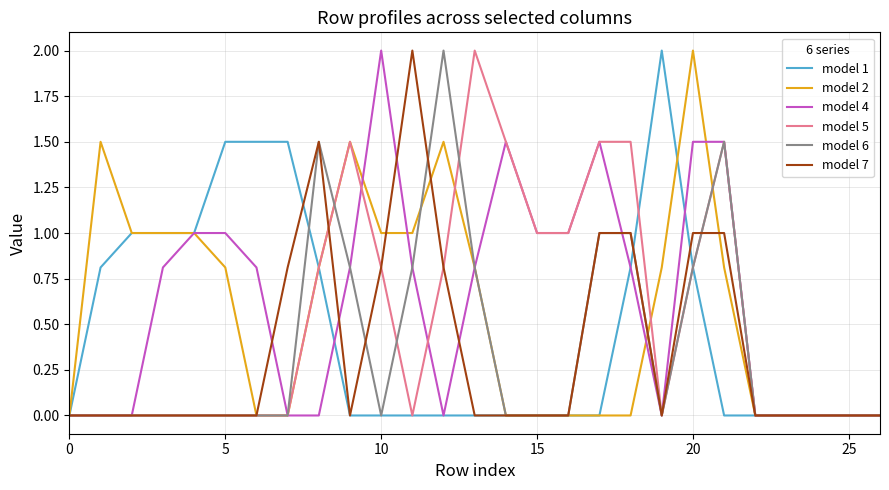

What is the maximum value shown in the chart?

2.0